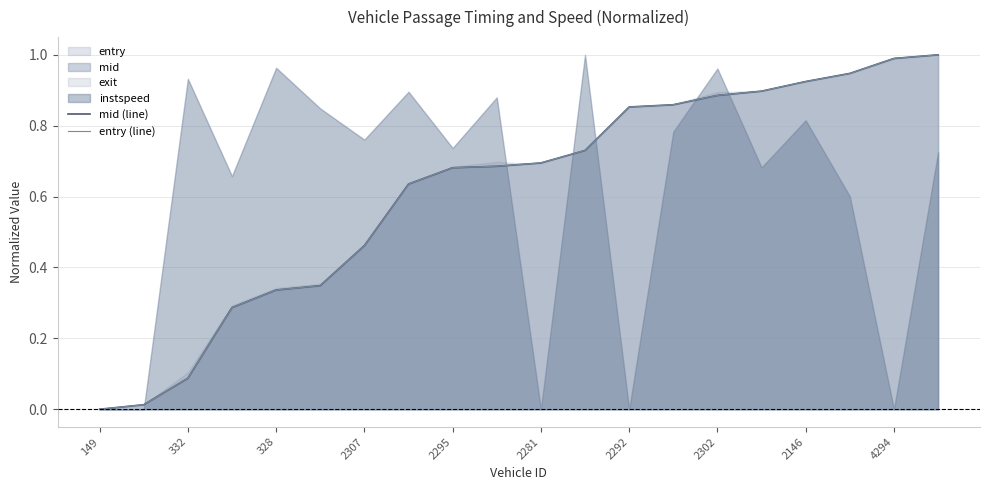

True or false: entry_line has a value of 0.0 at 332.

False